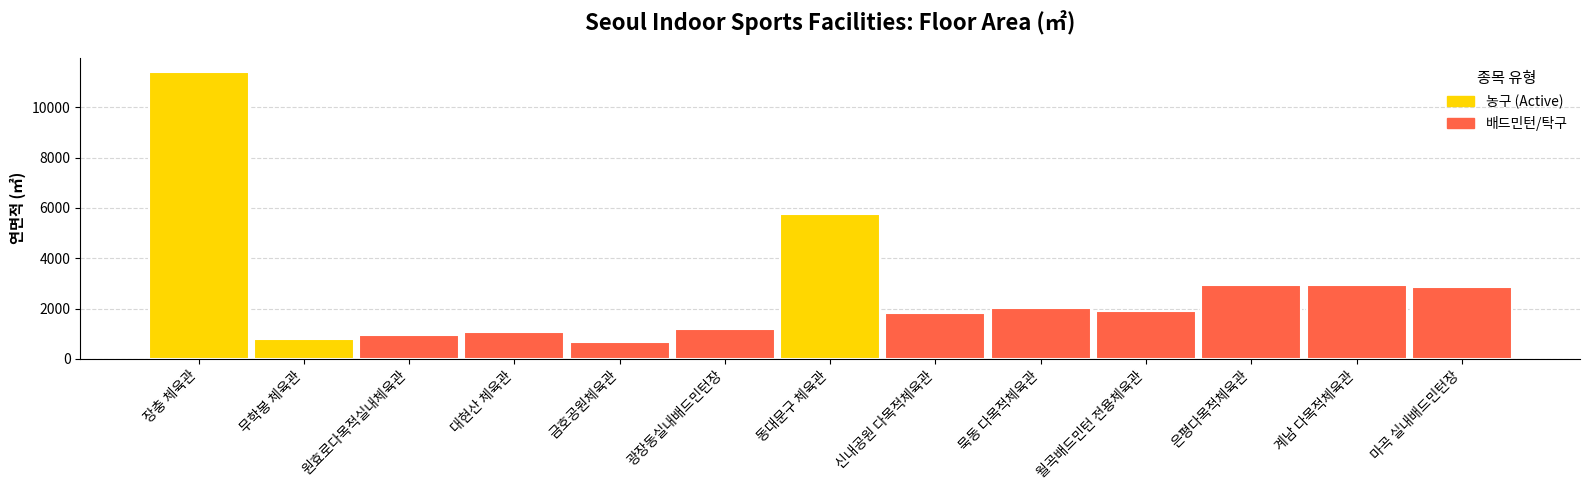

How many bars are there in total?

13